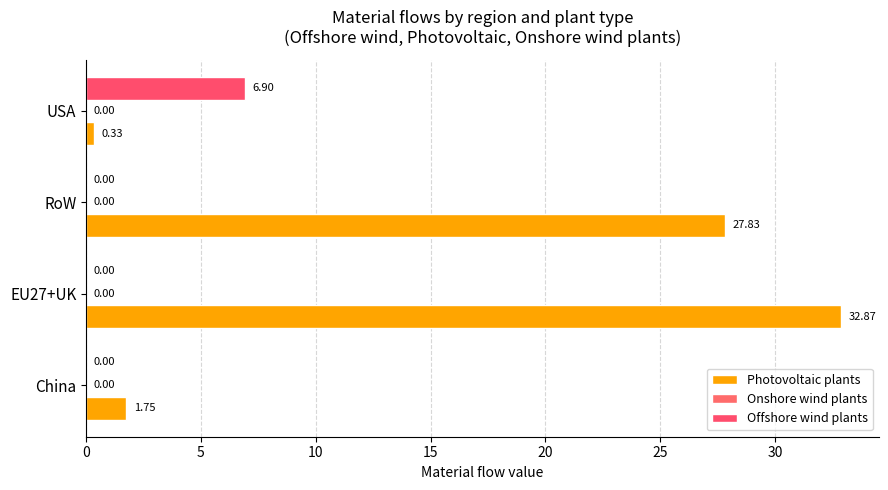

At how many categories does at least one series exceed 23?

2